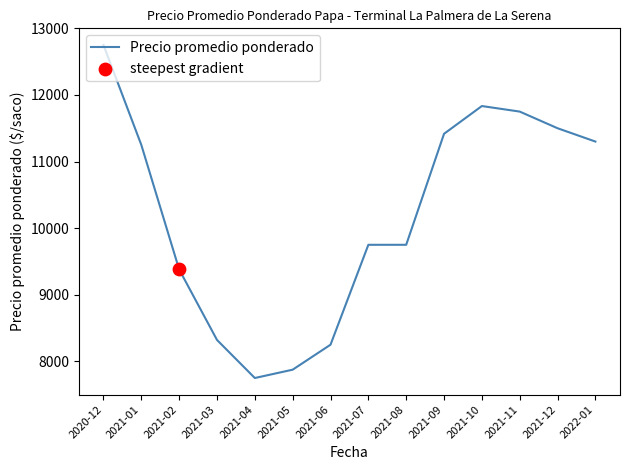

Which has a higher value, 2020-12 or 2021-09?

2020-12